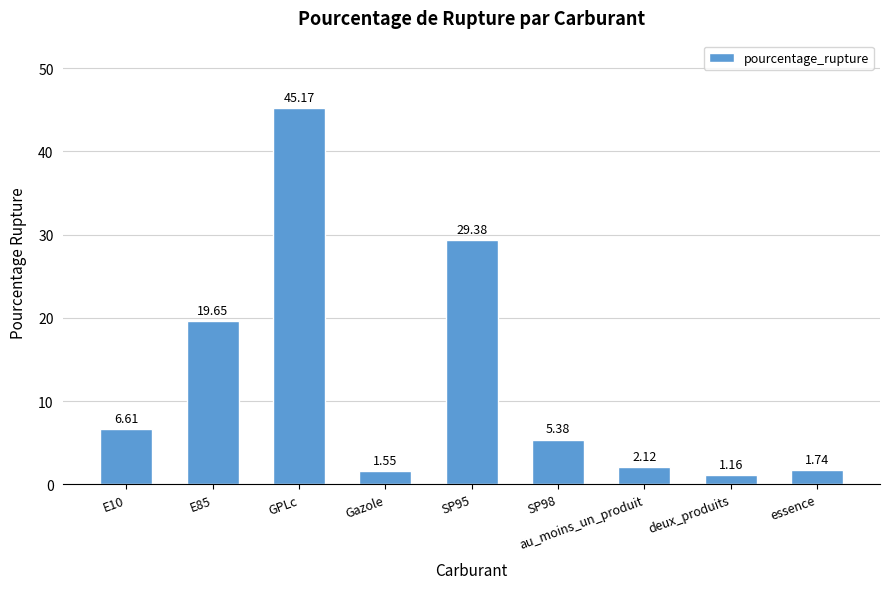

Rank the categories by value from lowest to highest.

deux_produits, Gazole, essence, au_moins_un_produit, SP98, E10, E85, SP95, GPLc